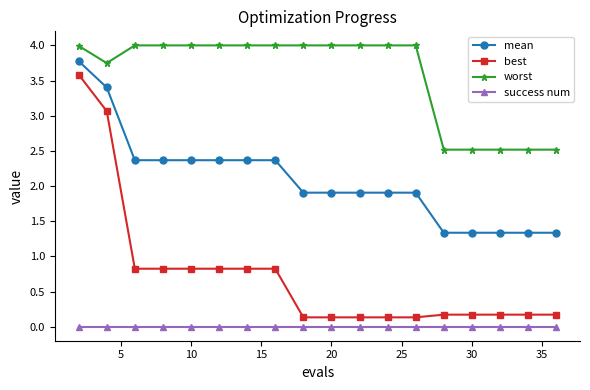

True or false: worst and best intersect in this chart.

False